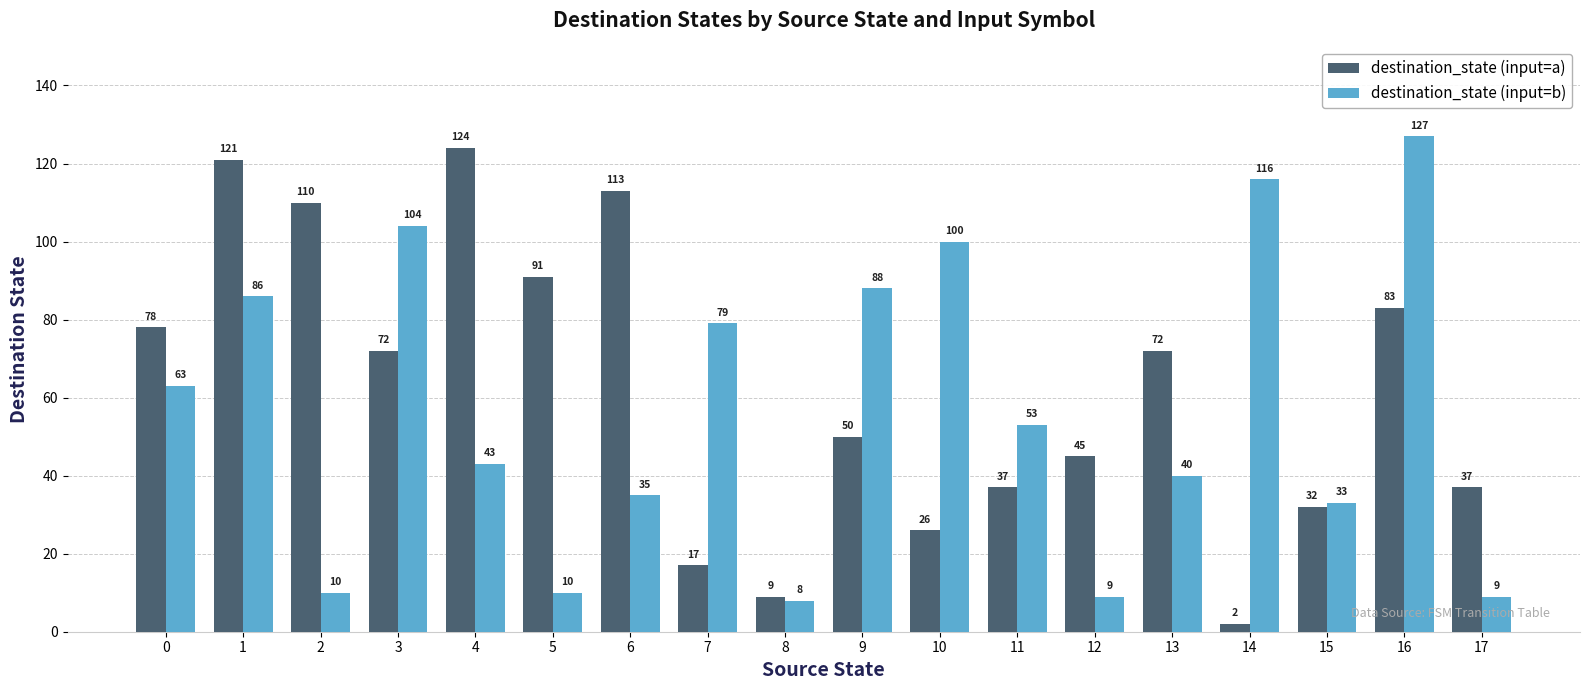

Which label corresponds to the largest value in the chart?

16